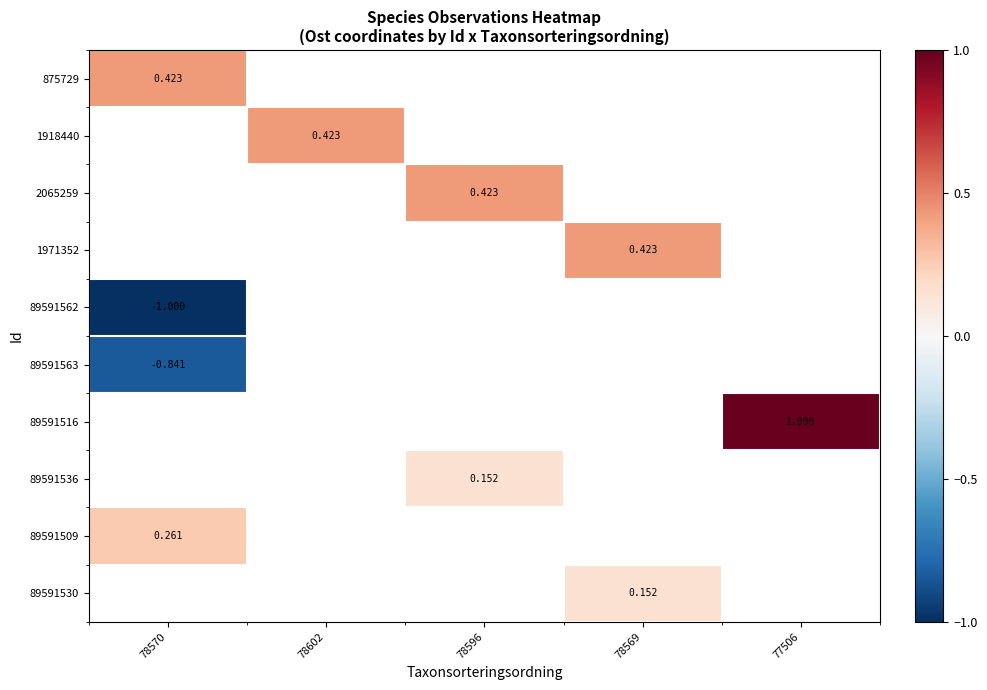

Where is 89591562 nearest to the value 0?

78570